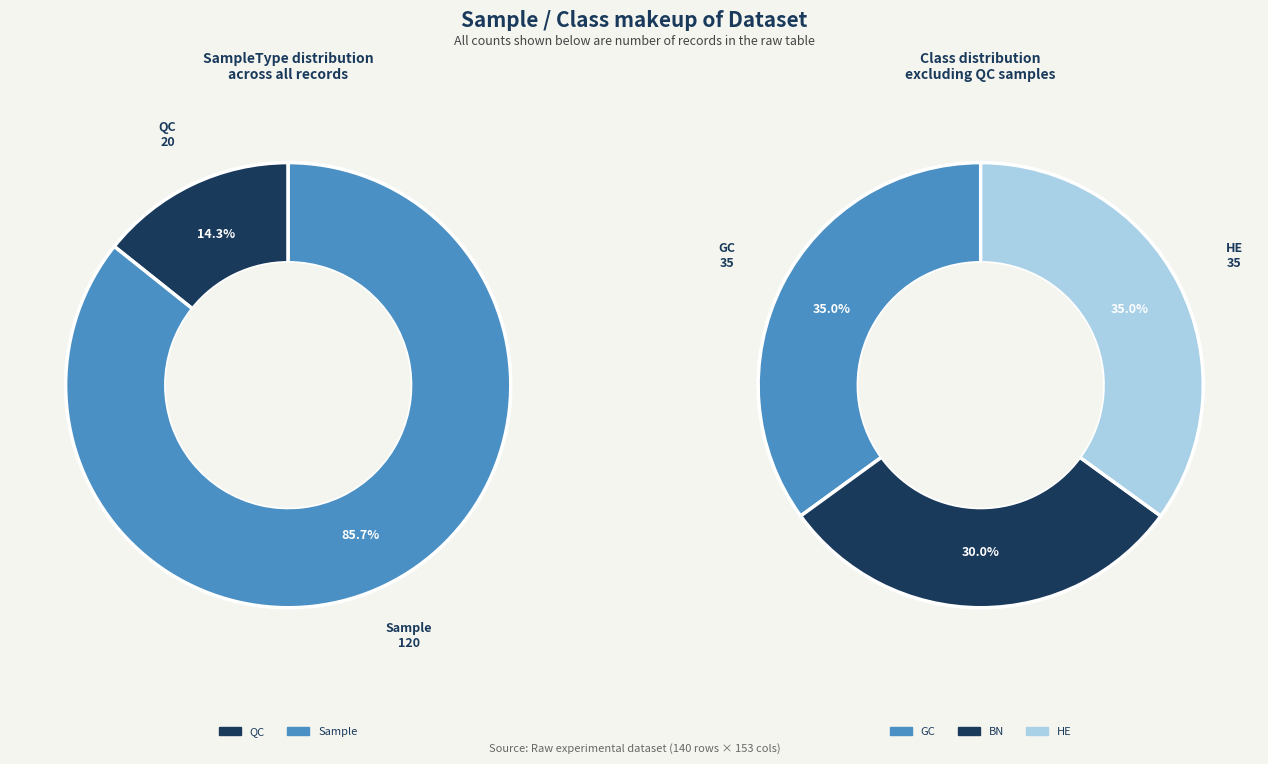

What is the smallest slice in the pie chart?

QC